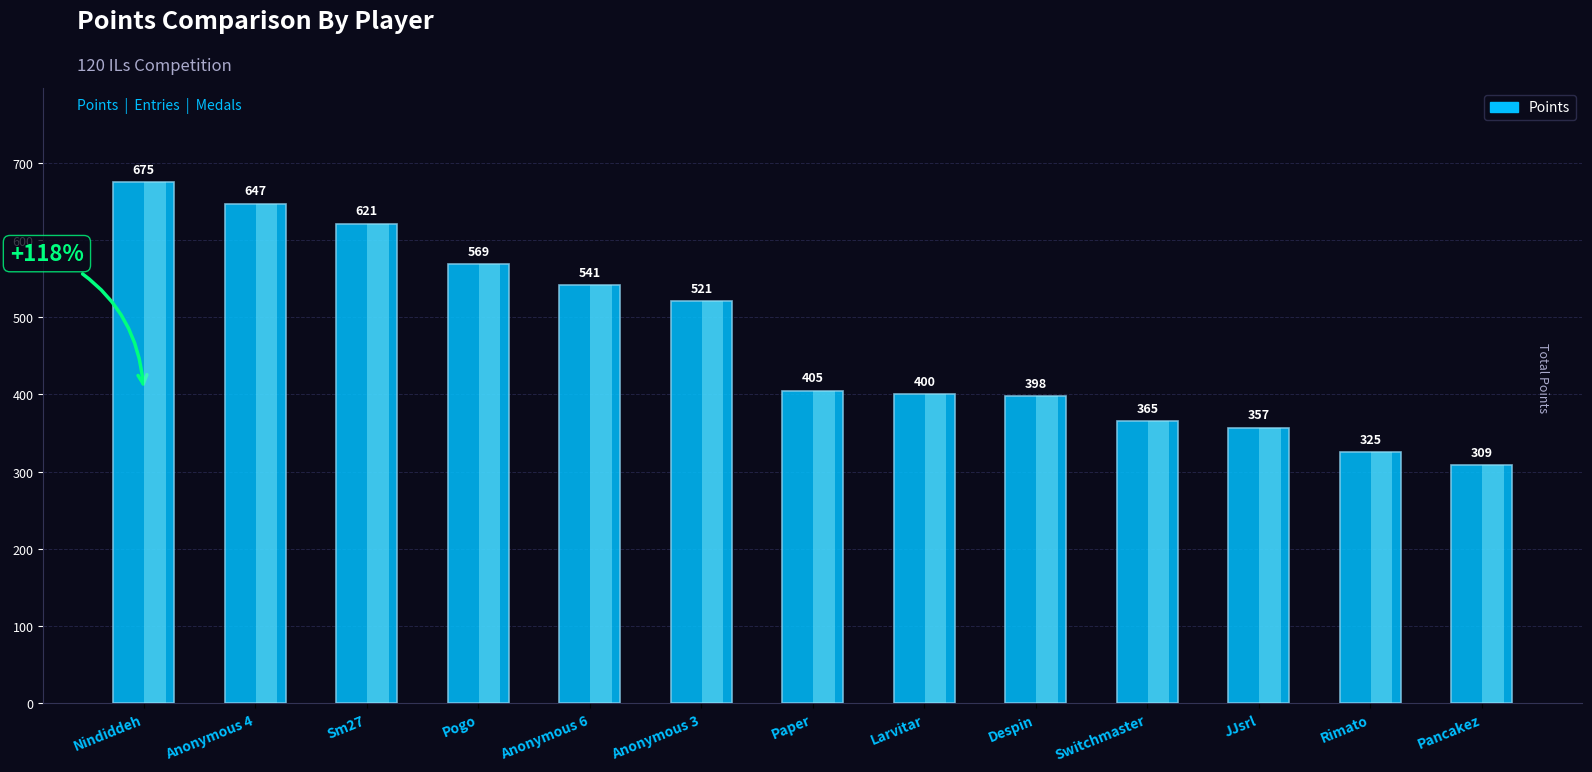

Which has a higher value, Rimato or Switchmaster?

Switchmaster